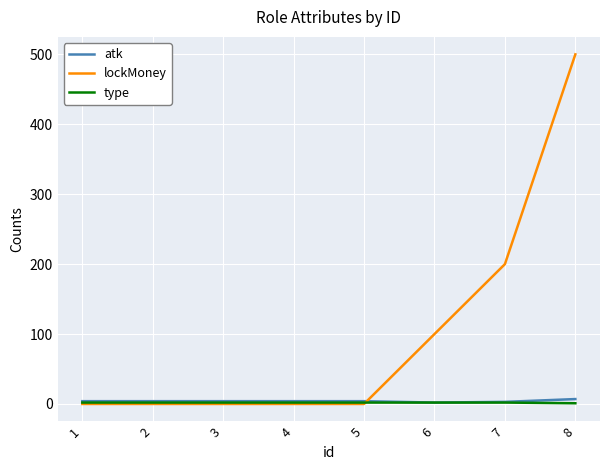

Which series has the largest range (max minus min)?

lockMoney